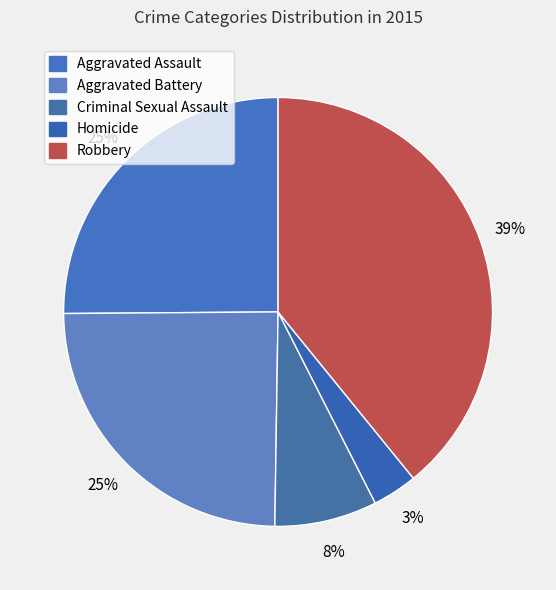

What is the smallest slice in the pie chart?

Homicide